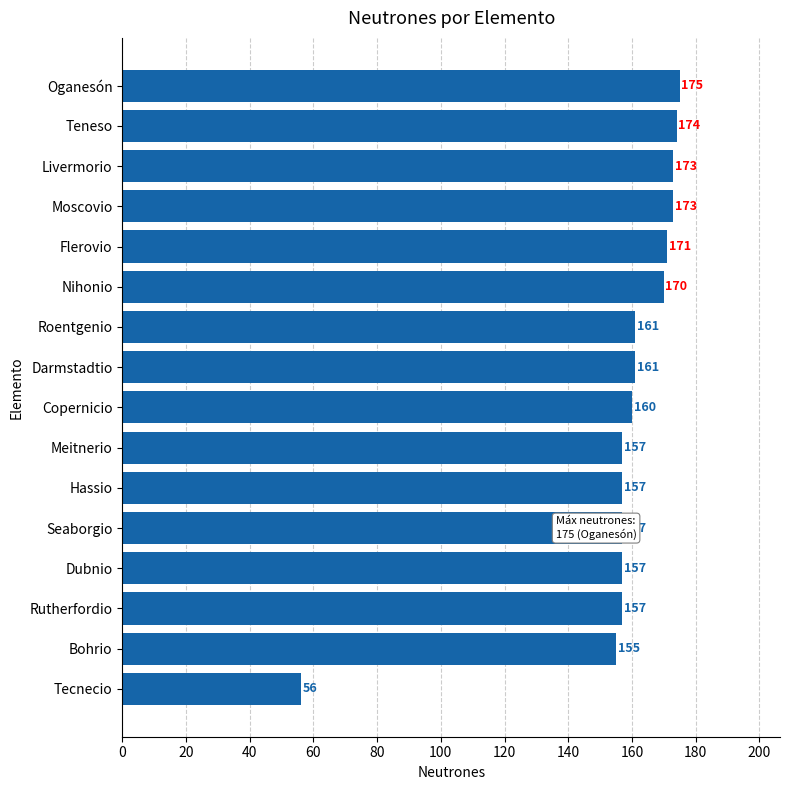

At which label is the value closest to 115?

Bohrio